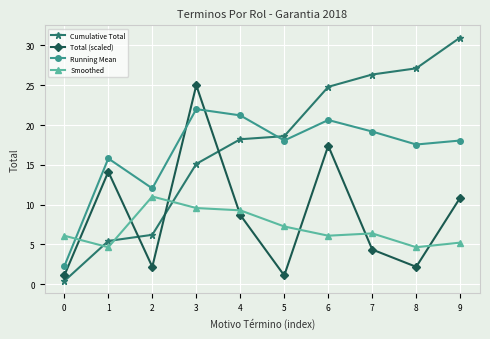

True or false: Smoothed and Total (scaled) cross at least once.

True